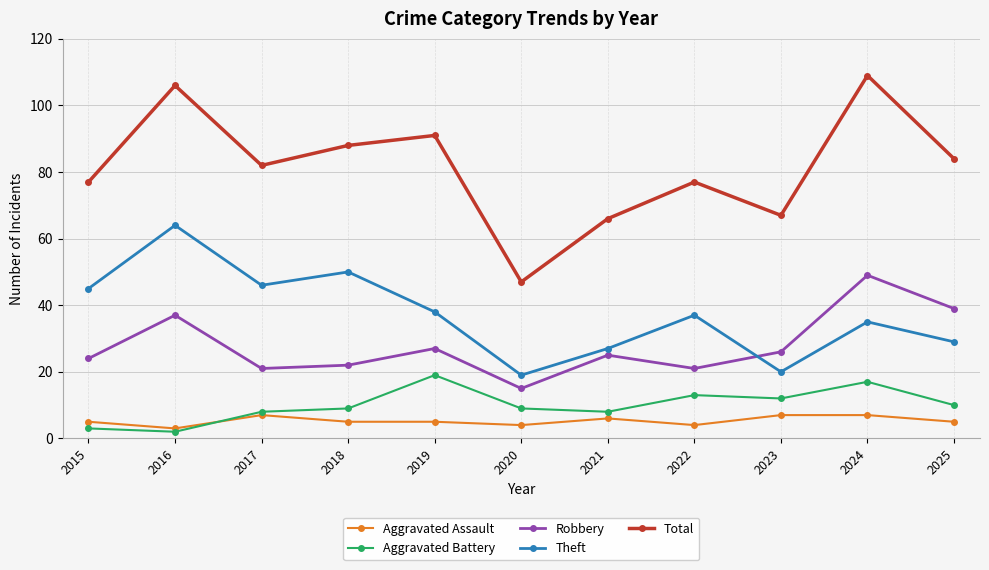

In Robbery, how many points are higher than both neighbors (excluding endpoints)?

4